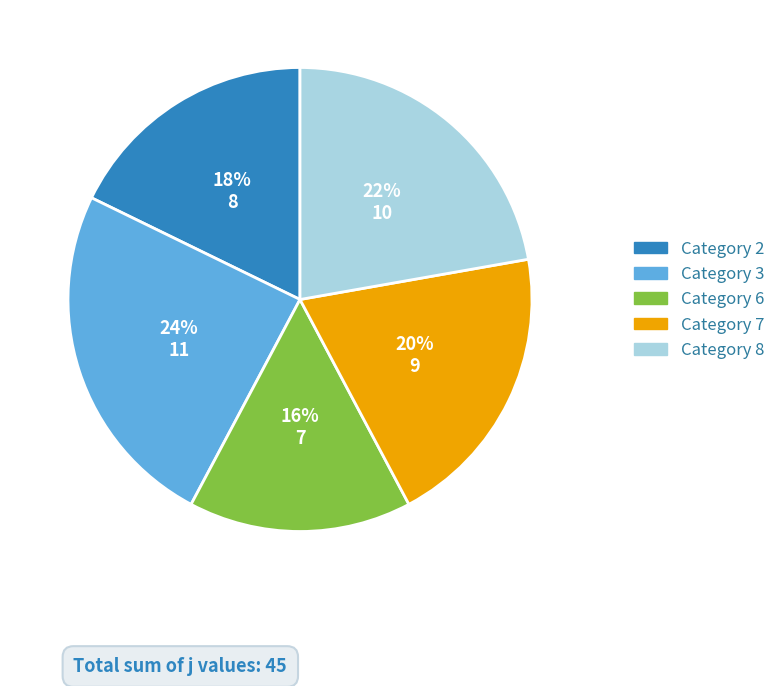

To the nearest percent, what is the average slice percentage?

20%